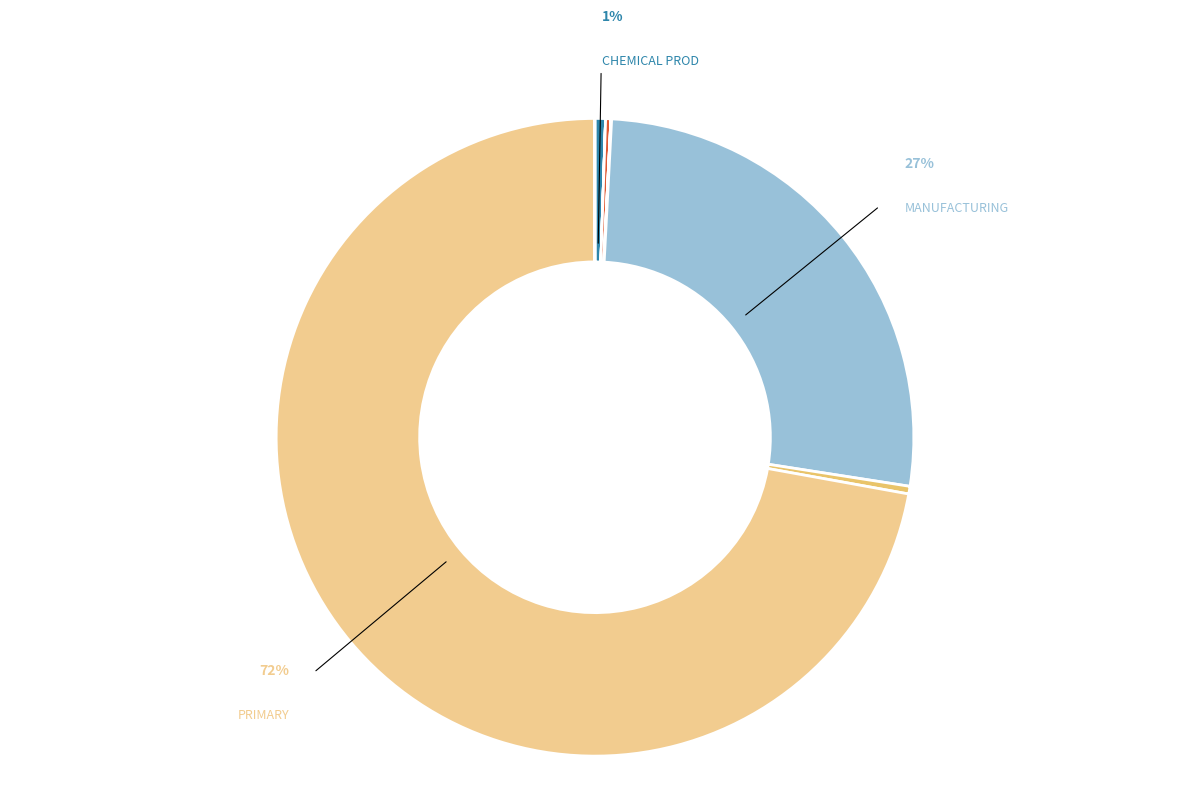

Is there a majority slice in this chart?

Yes